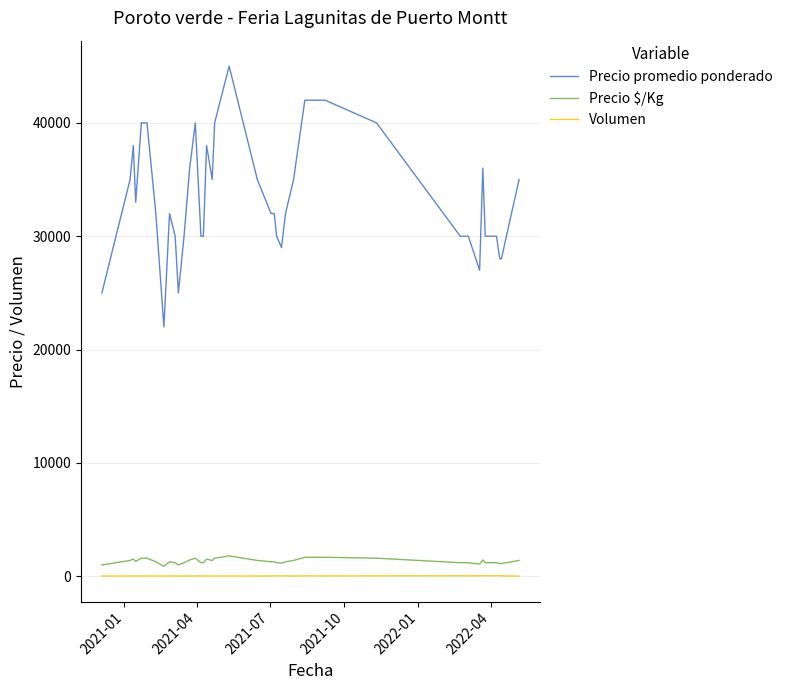

What is the minimum value for Precio promedio ponderado?

22000